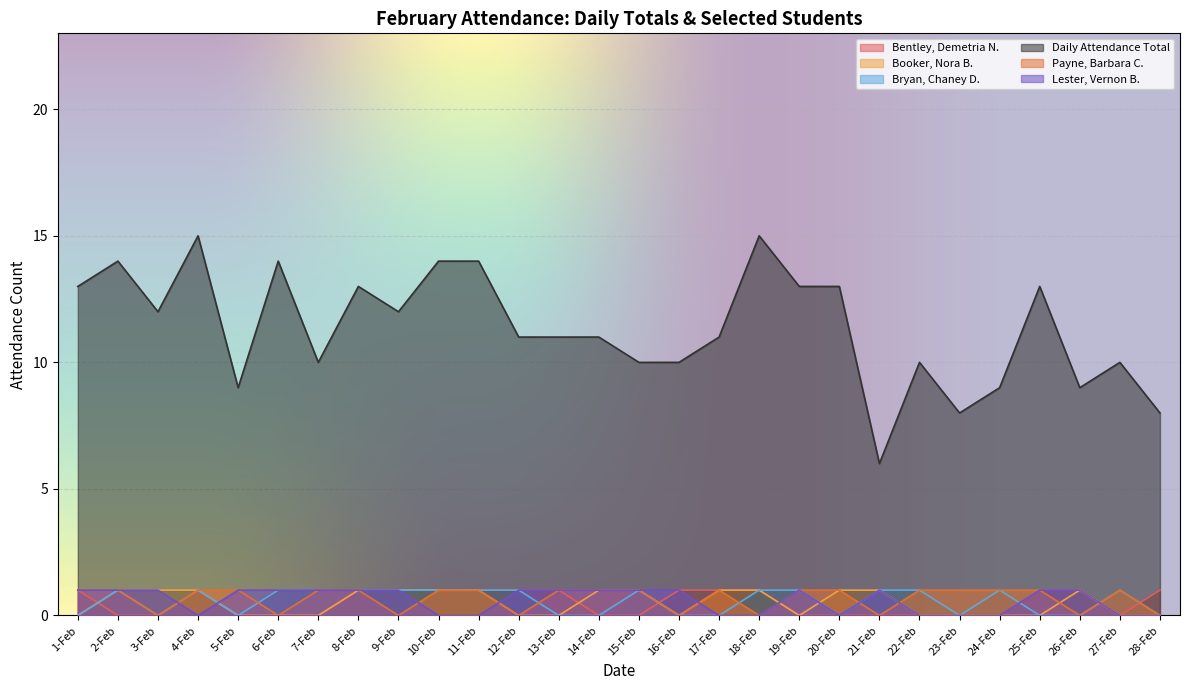

What is the sum of the Lester, Vernon B. values at 7-Feb and 18-Feb?

1